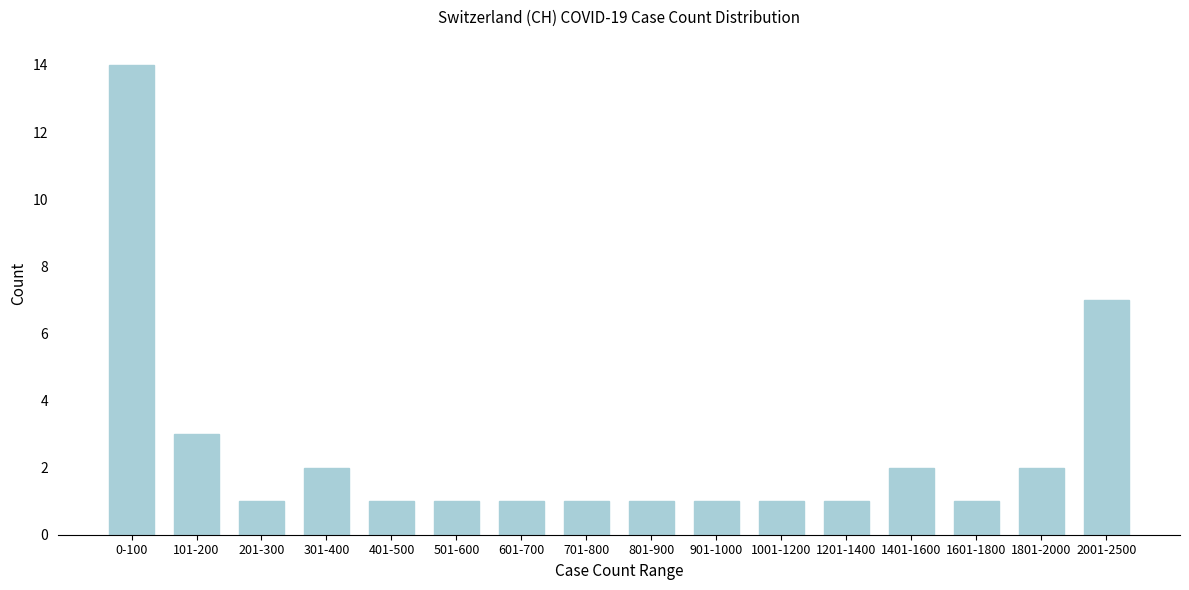

Reading right to left, what are all the values shown in this chart?

2001-2500=7	1801-2000=2	1601-1800=1	1401-1600=2	1201-1400=1	1001-1200=1	901-1000=1	801-900=1	701-800=1	601-700=1	501-600=1	401-500=1	301-400=2	201-300=1	101-200=3	0-100=14